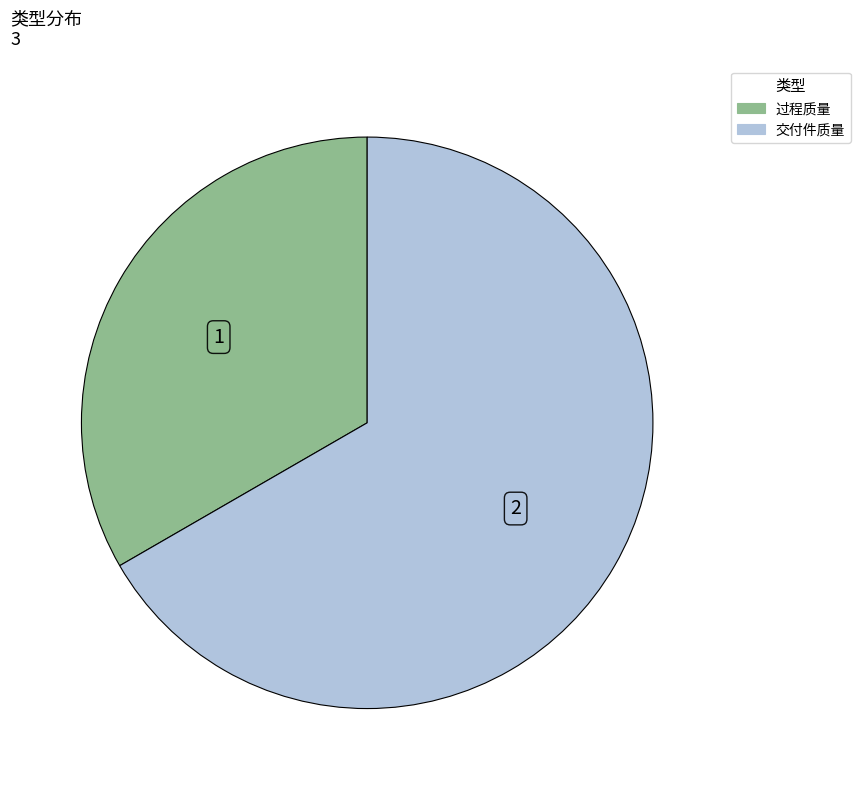

Which category has the biggest portion of the pie?

交付件质量